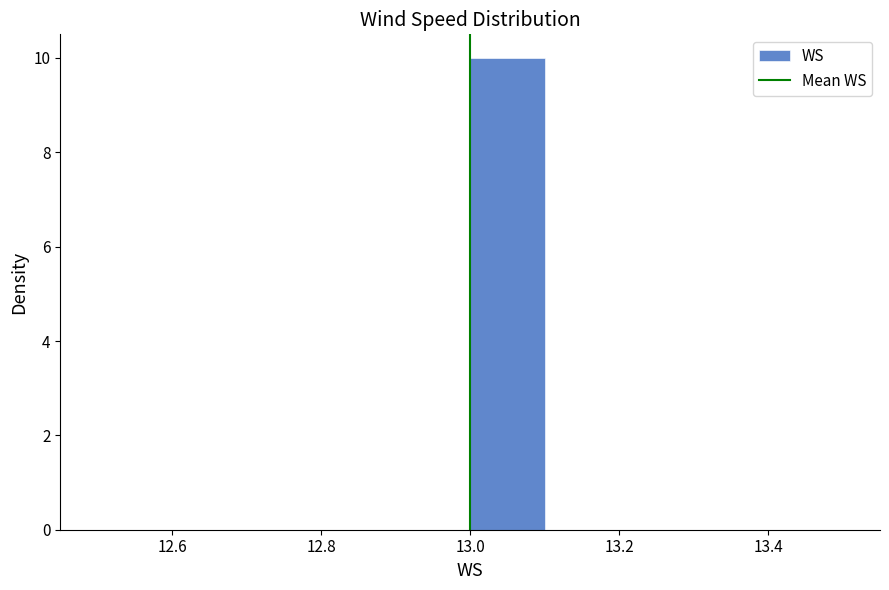

Which range on the x-axis has the tallest bar?

13.0 to 13.1